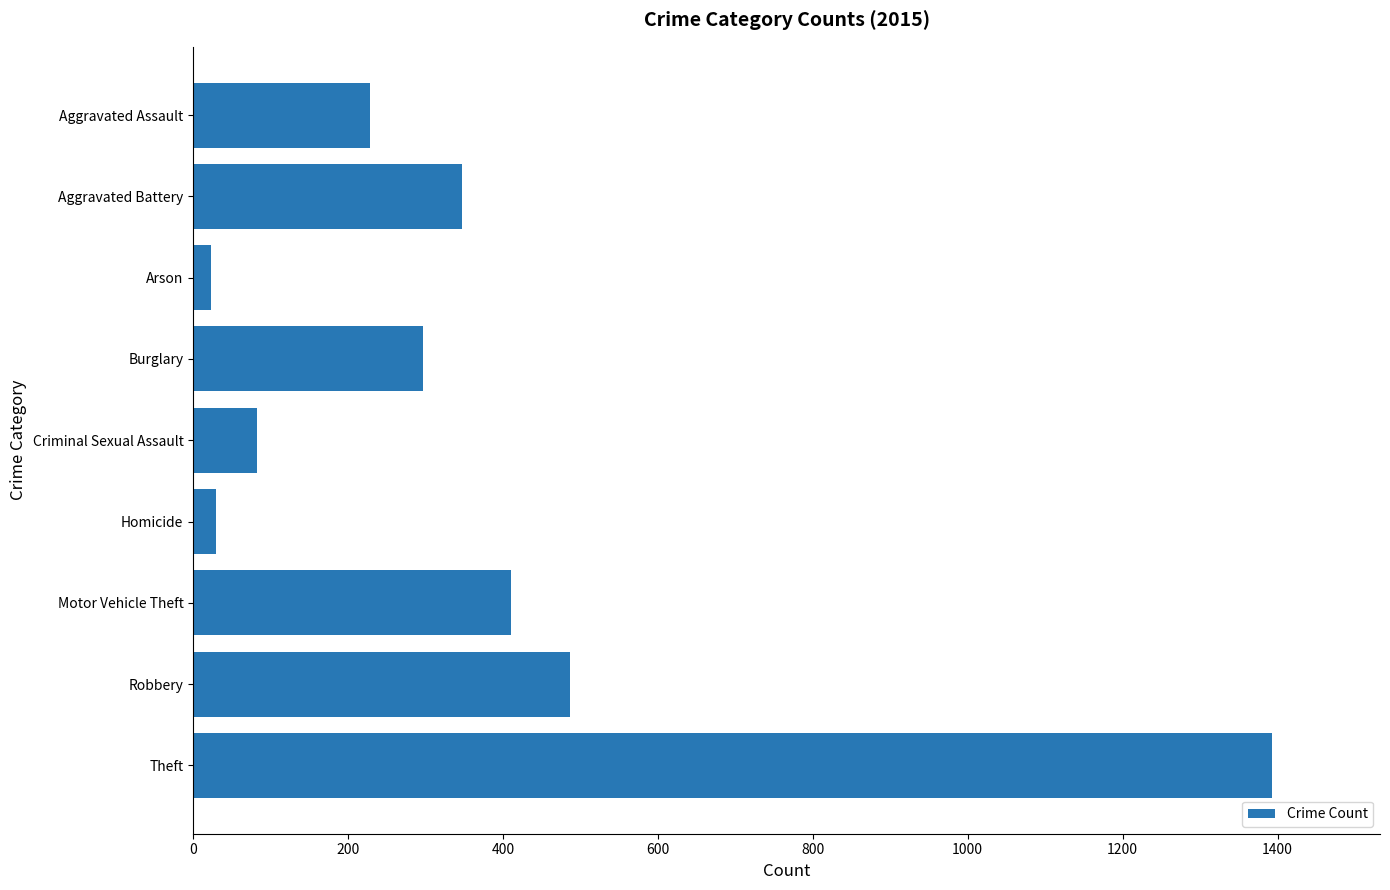

Reading bottom to top, extract all data points from this chart.

Theft=1393	Robbery=487	Motor Vehicle Theft=411	Homicide=30	Criminal Sexual Assault=82	Burglary=297	Arson=23	Aggravated Battery=347	Aggravated Assault=228